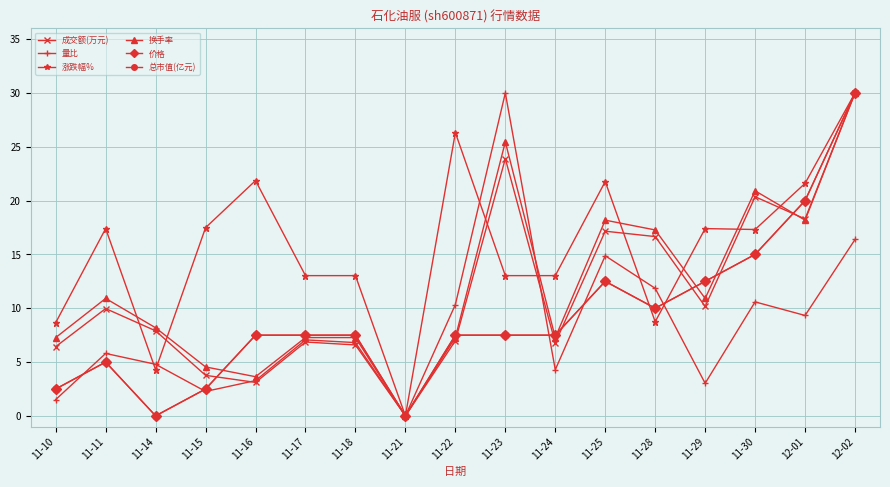

How many interior local valleys does the 成交额(万元) series have?

5